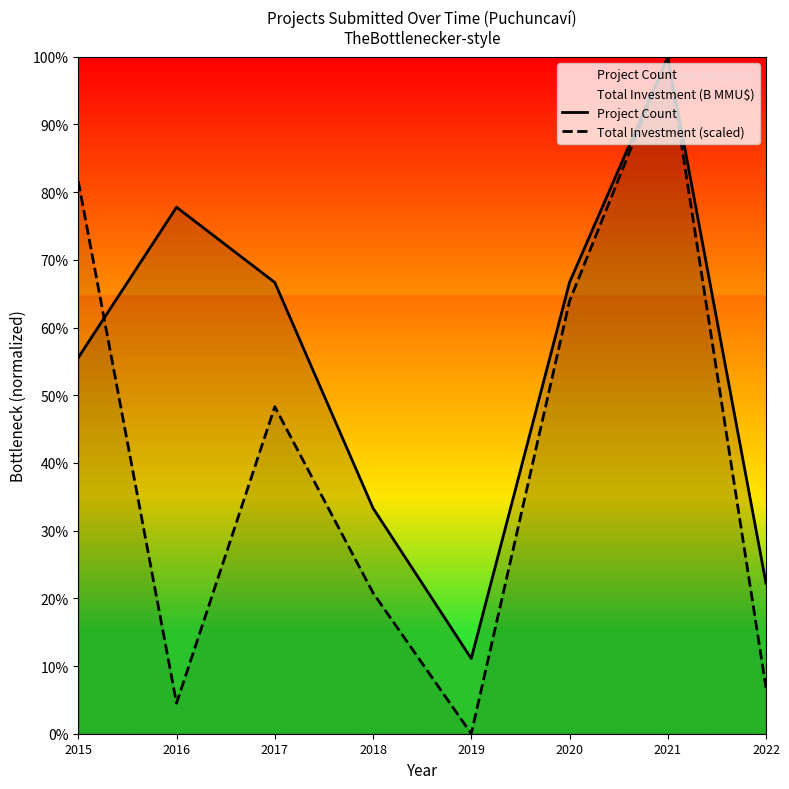

The value of Total Investment (scaled) at 2018 is 0.2. True or false?

True